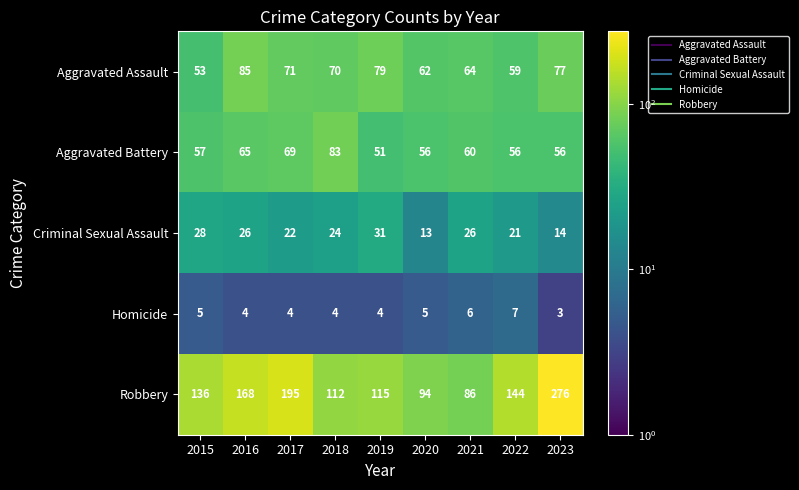

What is the spread (max minus min) of values at 2021?

80